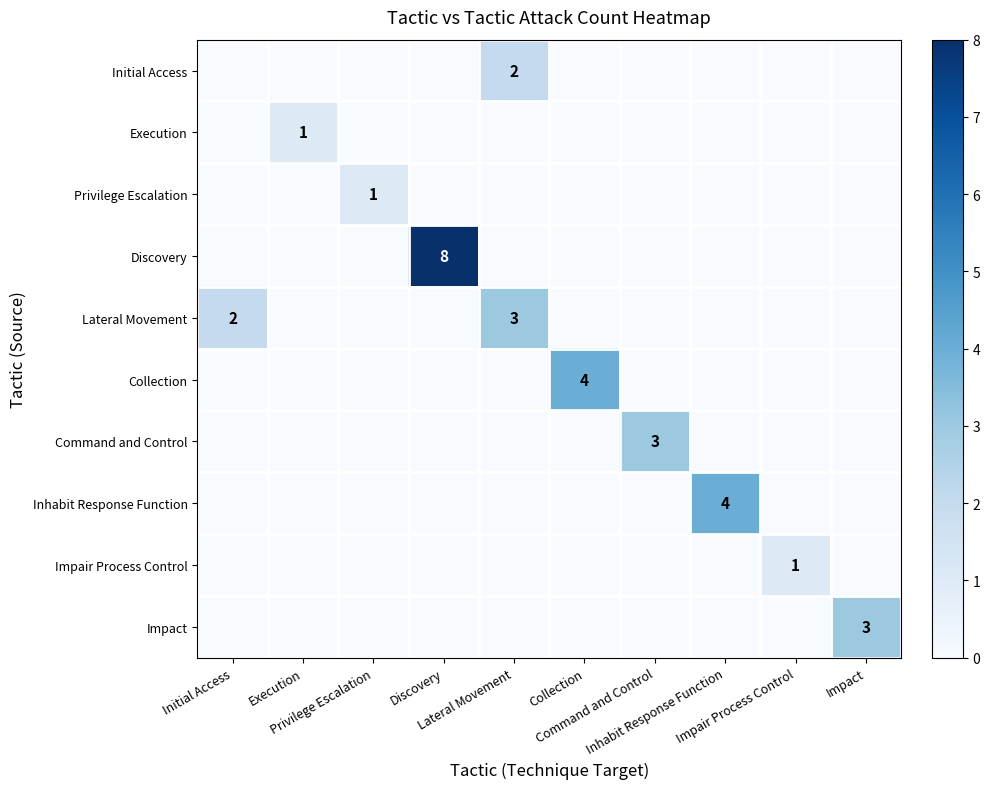

List the series in order of their peak value, highest first.

Discovery, Collection, Inhabit Response Function, Lateral Movement, Command and Control, Impact, Initial Access, Execution, Privilege Escalation, Impair Process Control